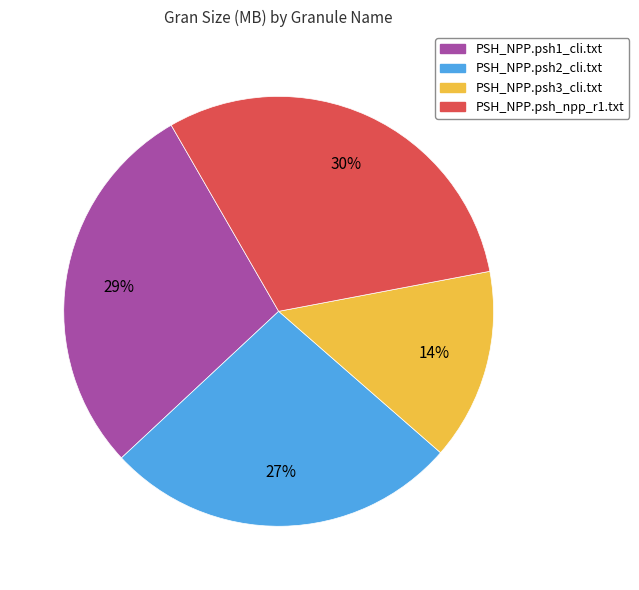

Is it true that PSH_NPP.psh3_cli.txt is 19% of the pie?

False